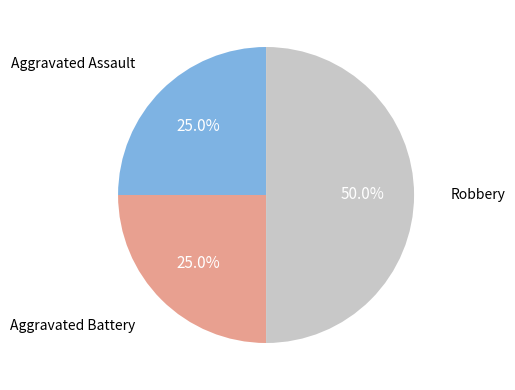

Rank the categories by value from highest to lowest.

Robbery, Aggravated Assault, Aggravated Battery